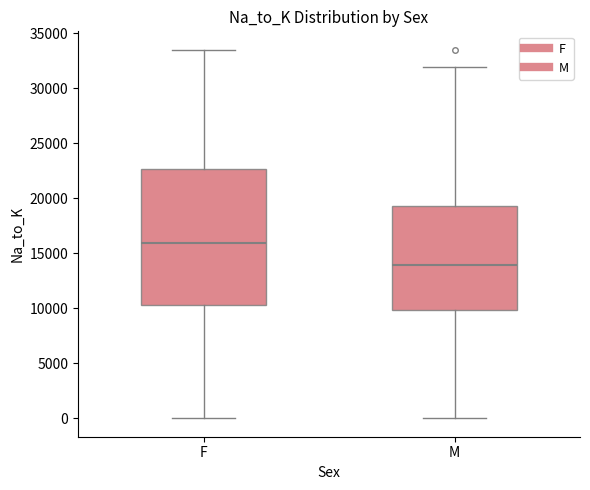

Reading left to right, read every box against the y-axis: the position of its median line, the range the box covers, and the ends of its whiskers. The values are not printed on the chart, so give them approximately, as read against the axis.

F: median 16000, box 10500 to 22500, whiskers 0 to 33500
M: median 14000, box 10000 to 19500, whiskers 0 to 32000